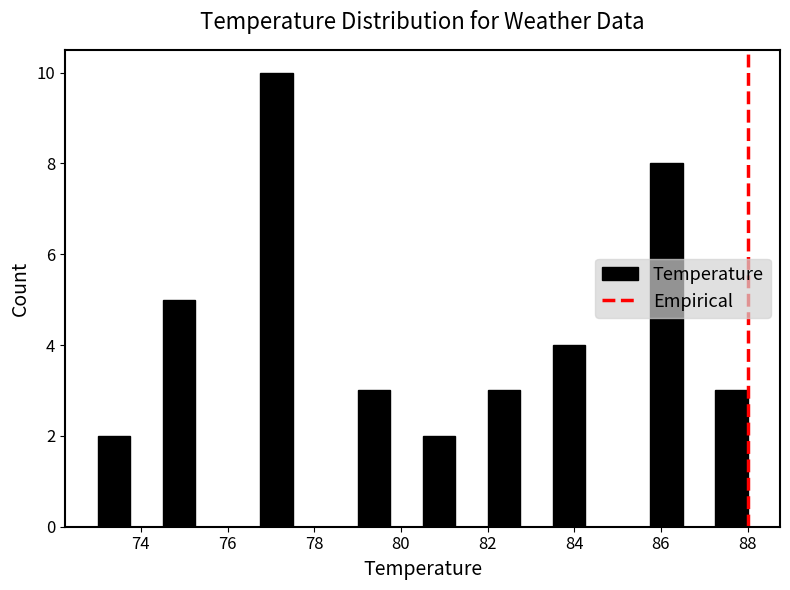

Around what value on the x-axis is the tallest bar? Give the approximate position of its centre, as read against the axis.

77.2